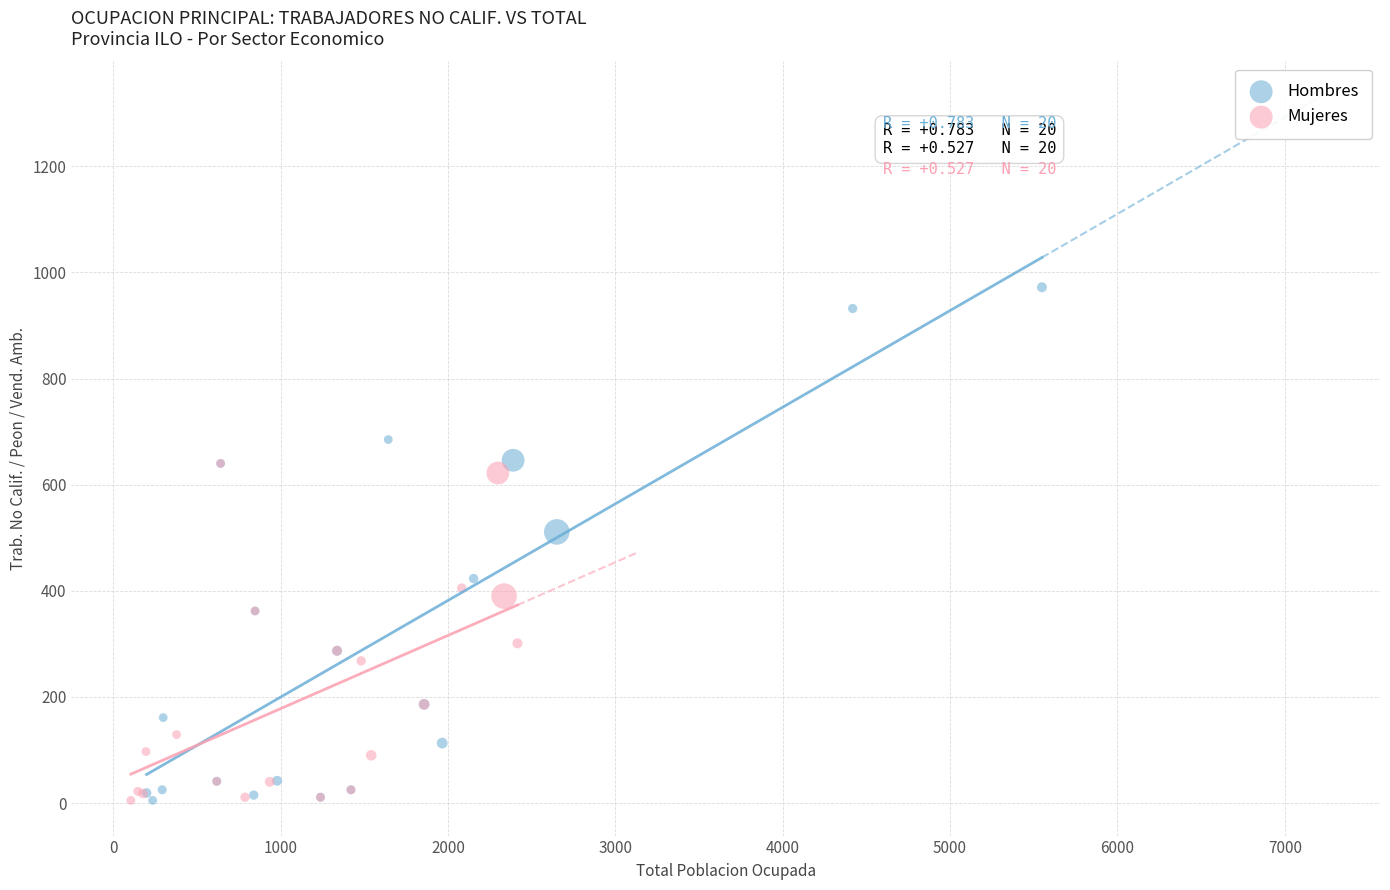

Which series contains the highest Y value?

Hombres